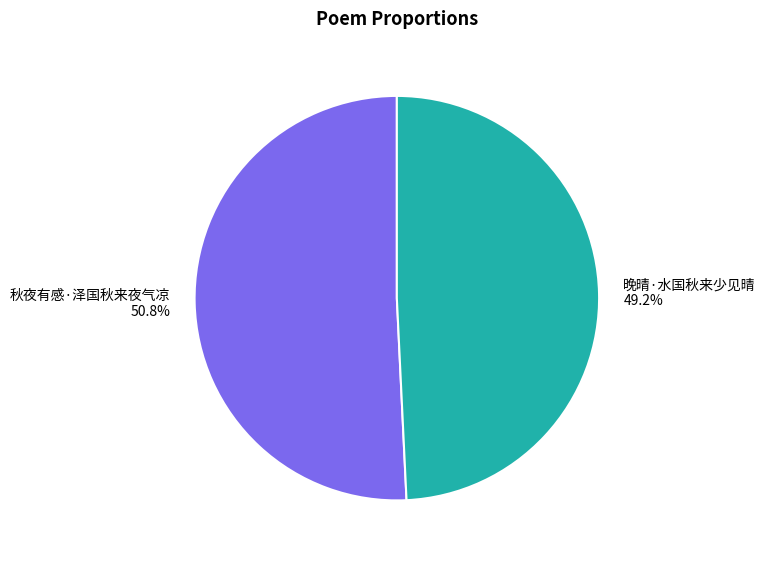

To the nearest percent, what is the difference between the 秋夜有感·泽国秋来夜气凉 and 晚晴·水国秋来少见晴 slice percentages?

2%